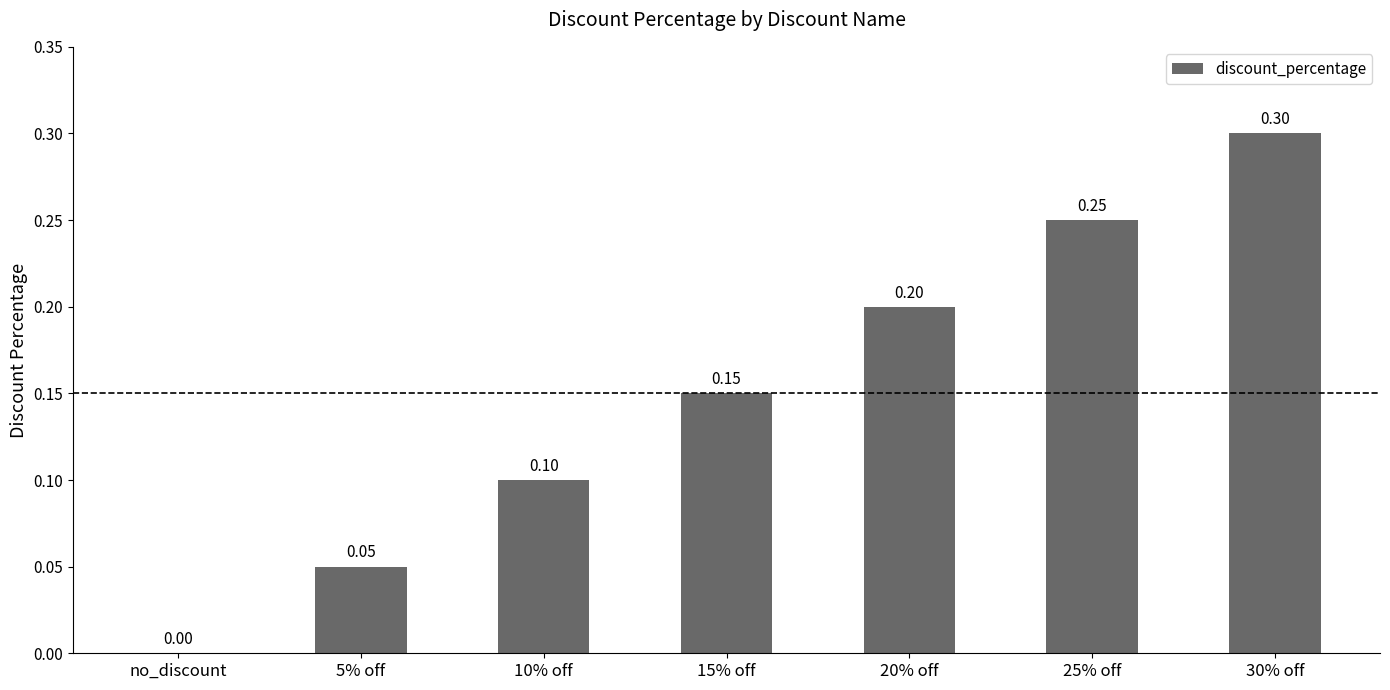

How many values are above zero?

6